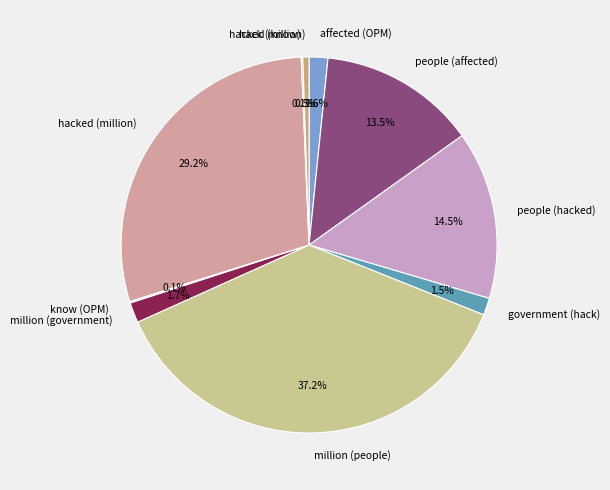

How much of the chart is everything except million (government)?

98.3%